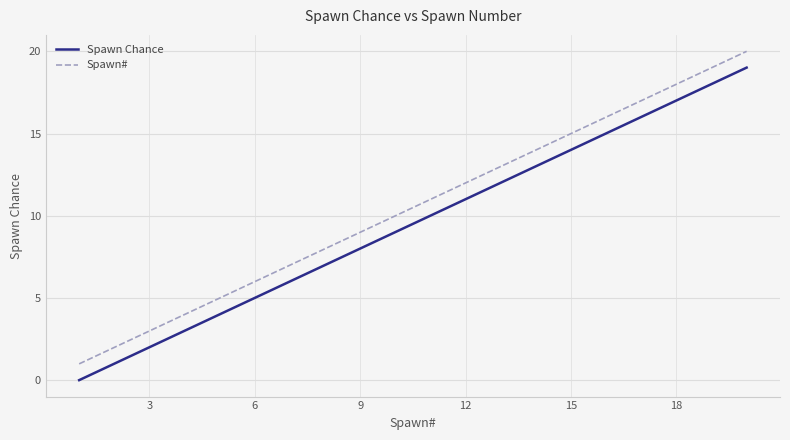

True or false: Spawn Chance and Spawn# cross at least once.

False